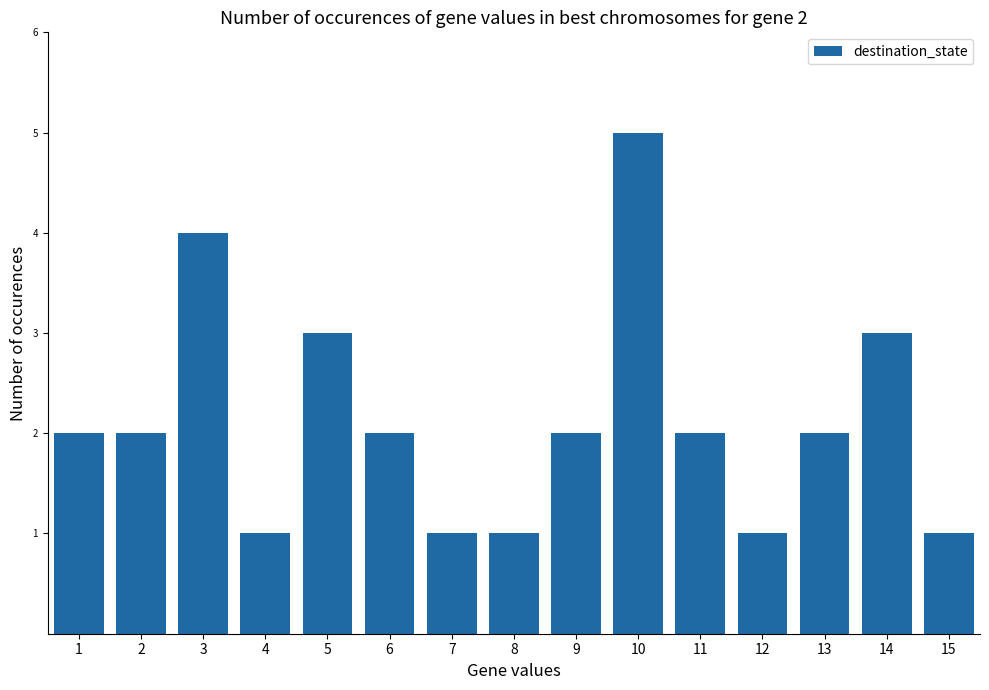

What is the maximum value shown in the chart?

5